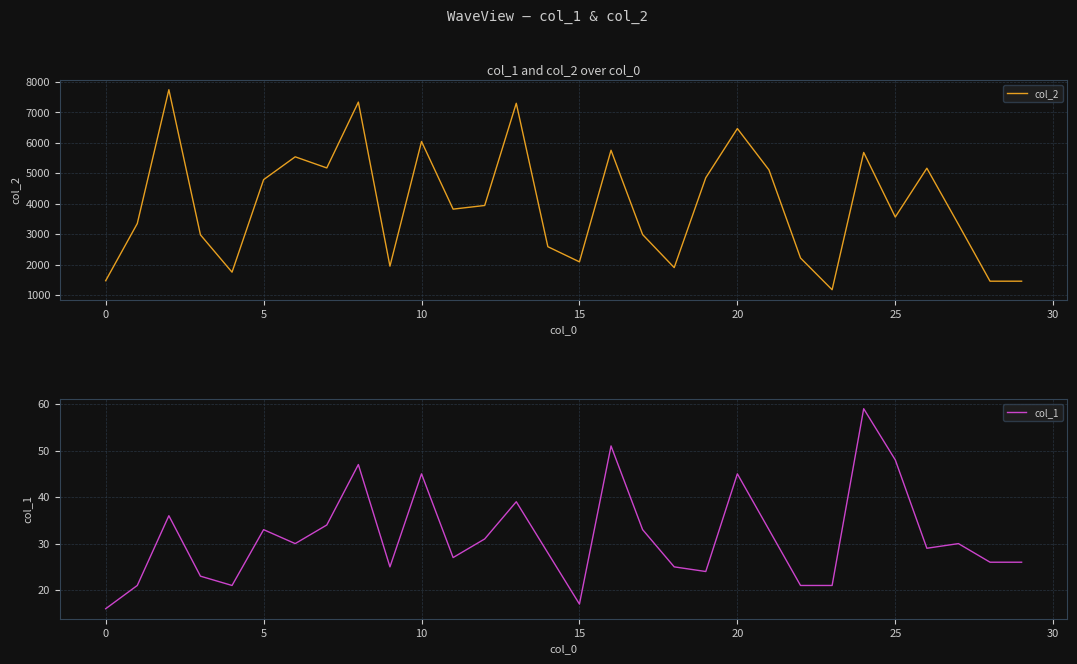

What is the minimum value for col_2?

1176